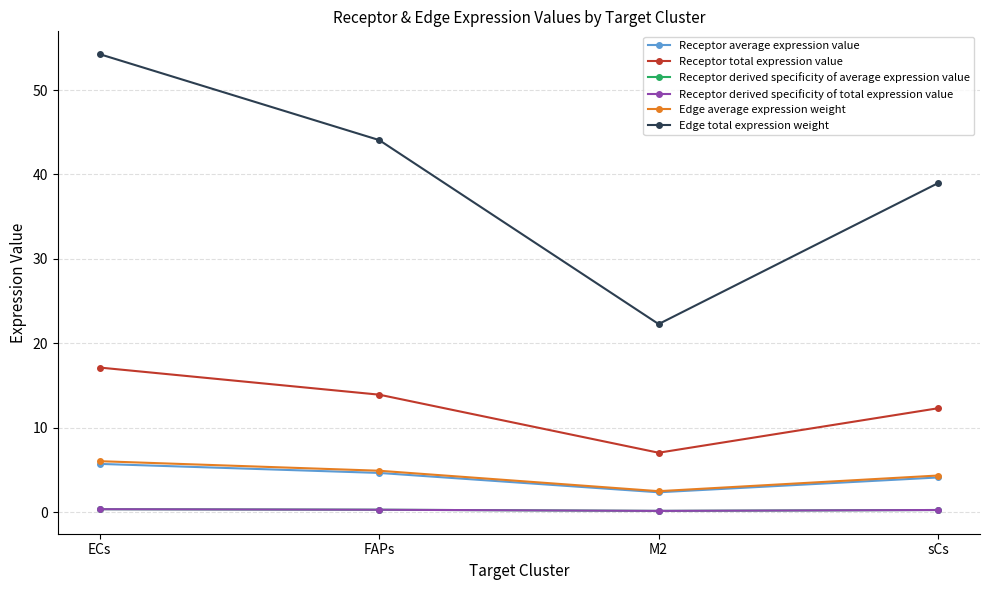

Does the chart display data point markers on the line(s)?

Yes